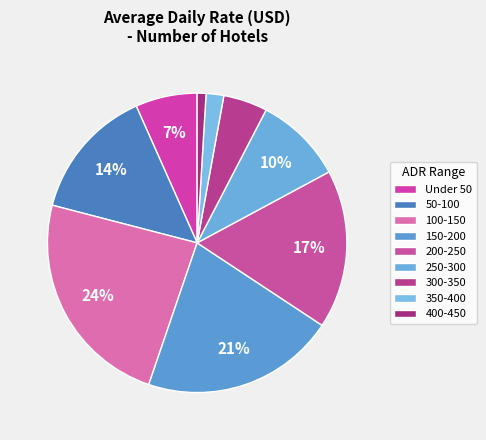

True or false: 300-350 accounts for 5% of the total.

True